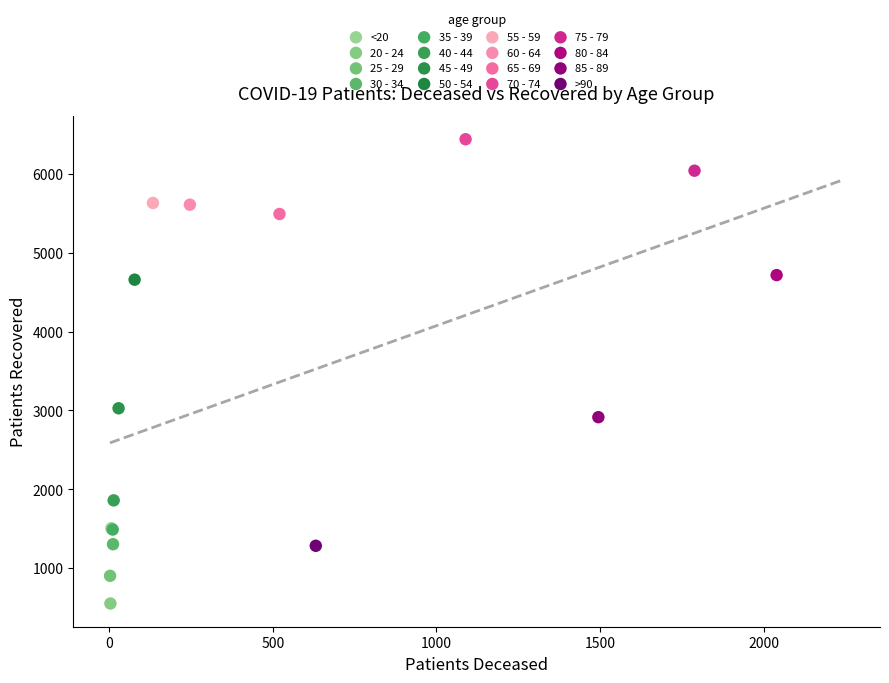

Which series contains the lowest Y value?

20 - 24